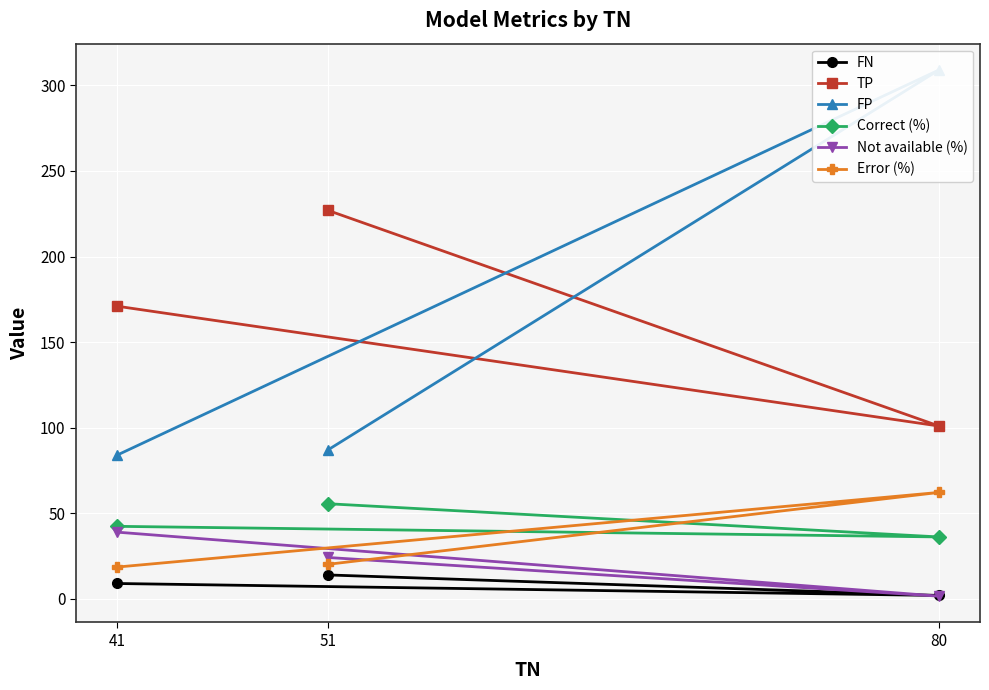

Count the number of data series in this chart.

6